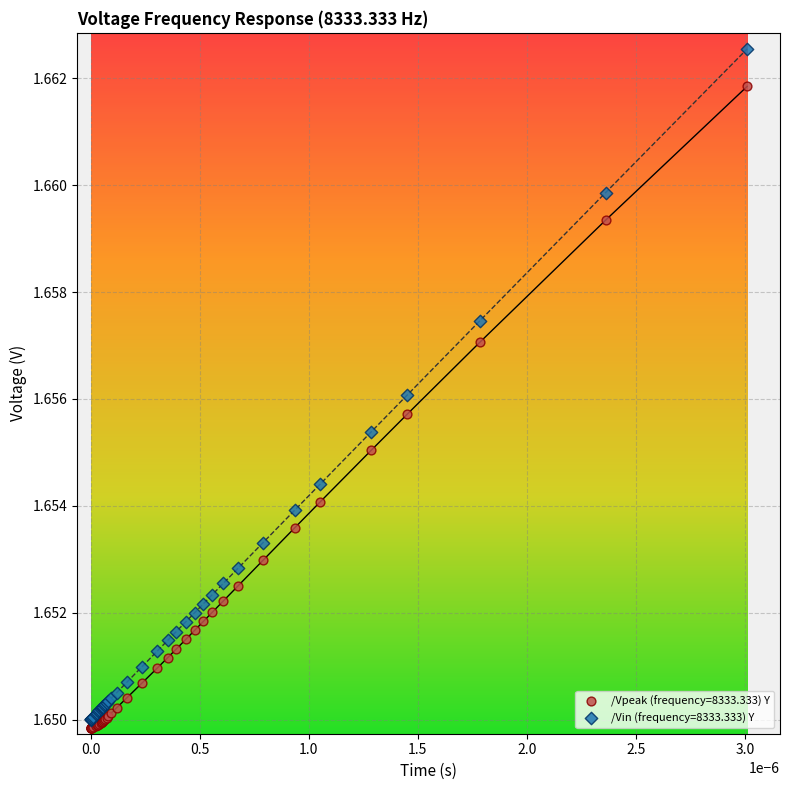

Which series reaches the maximum Y coordinate?

/Vin (frequency=8333.333) Y